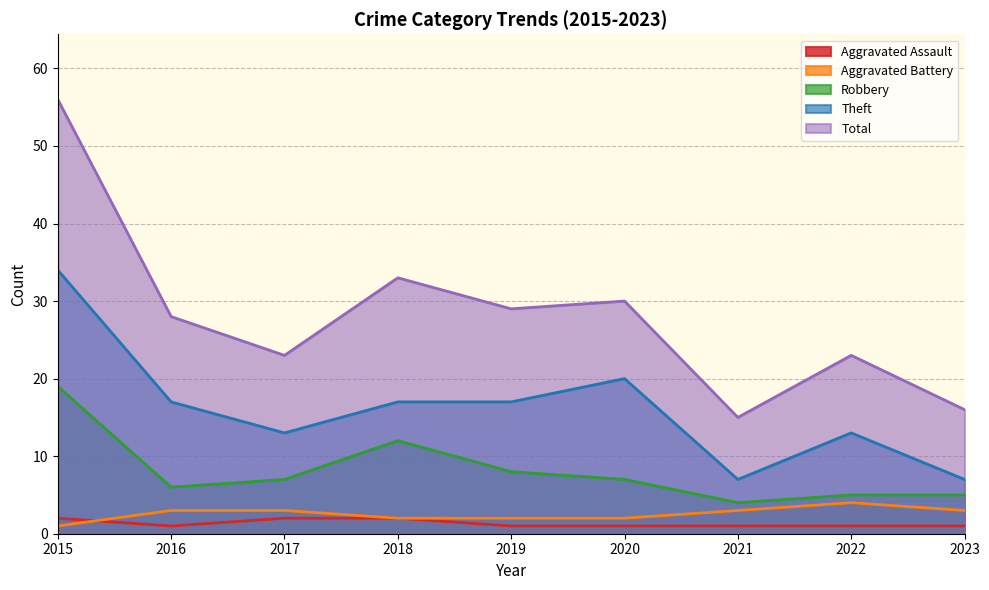

In Robbery, how many points are higher than both neighbors (excluding endpoints)?

1